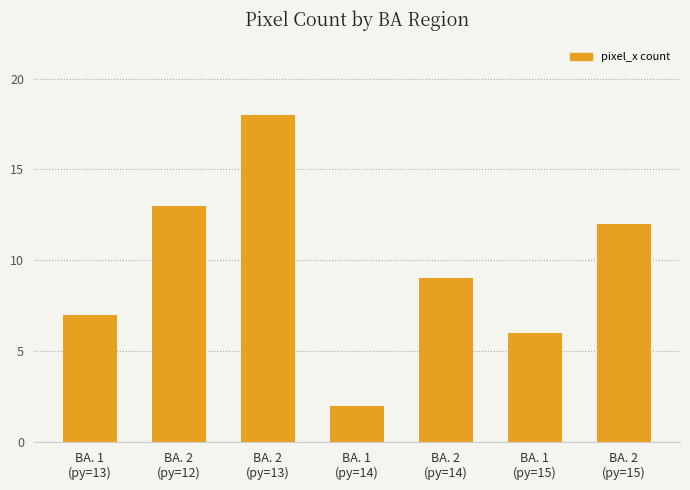

What value does the data have at BA. 1
(py=15), to the nearest 5?

5